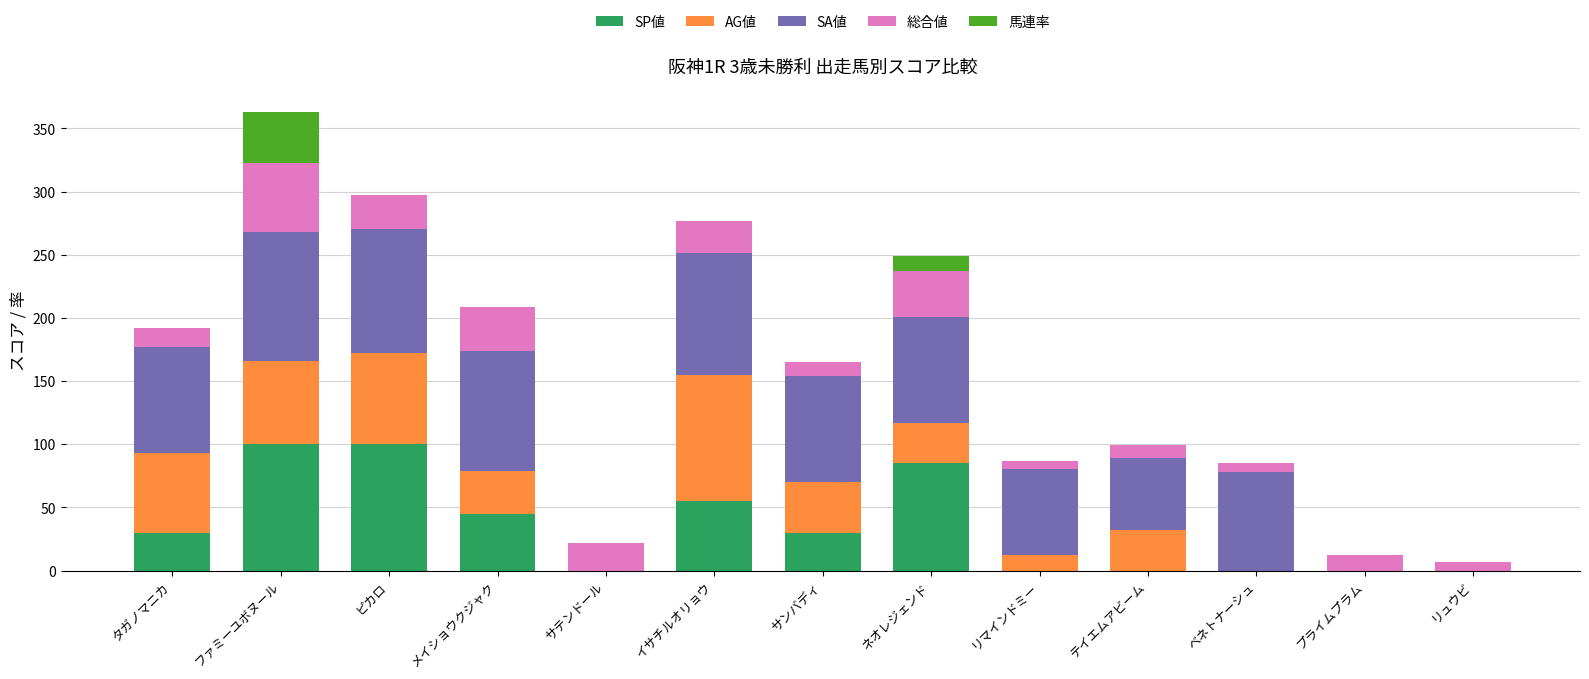

True or false: SP値 has a value of 30 at タガノマニカ.

True